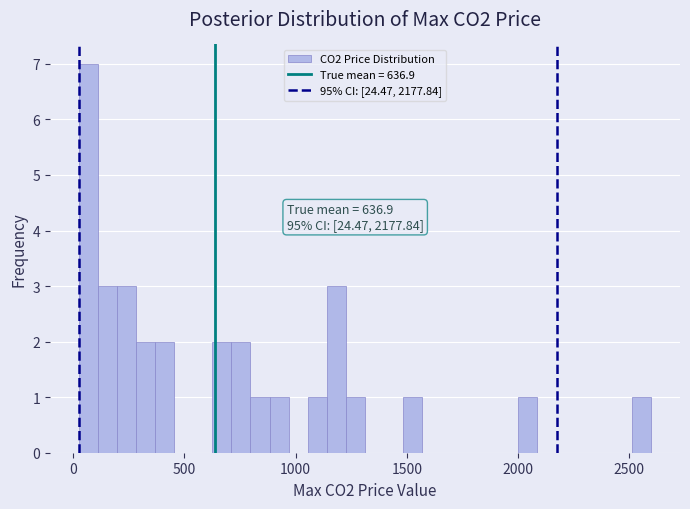

Read against the x-axis, roughly where is the centre of the tallest bar?

50